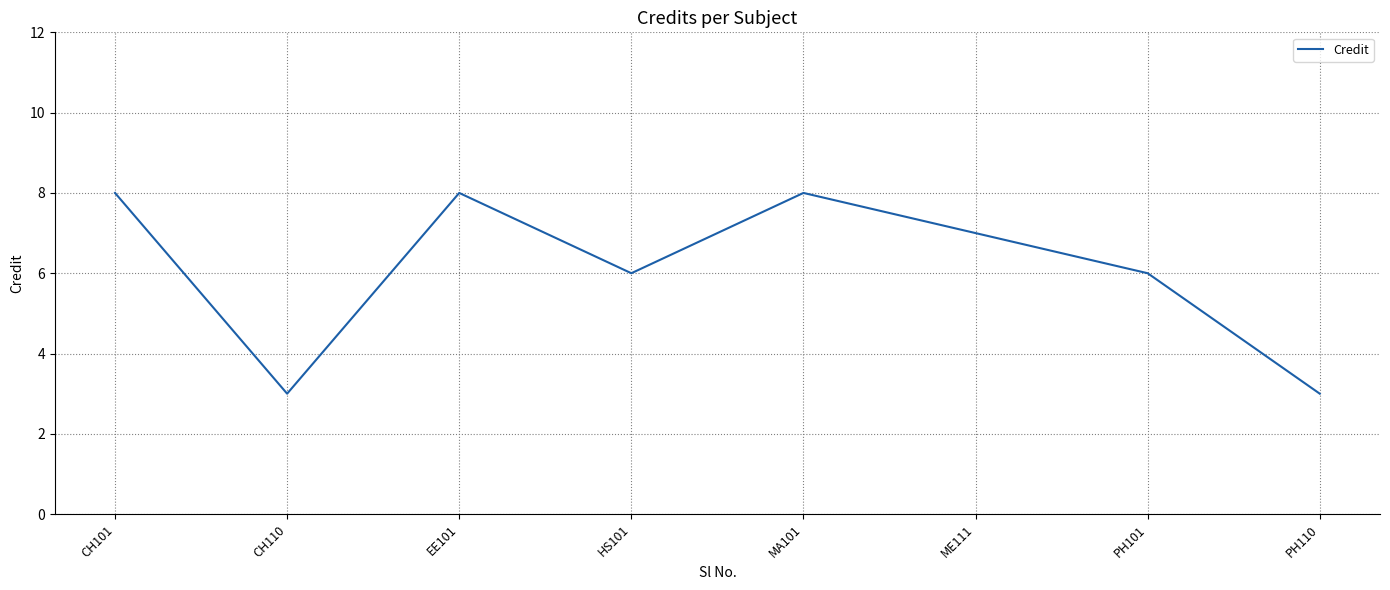

True or false: the data has more than 0 interior local peaks.

True